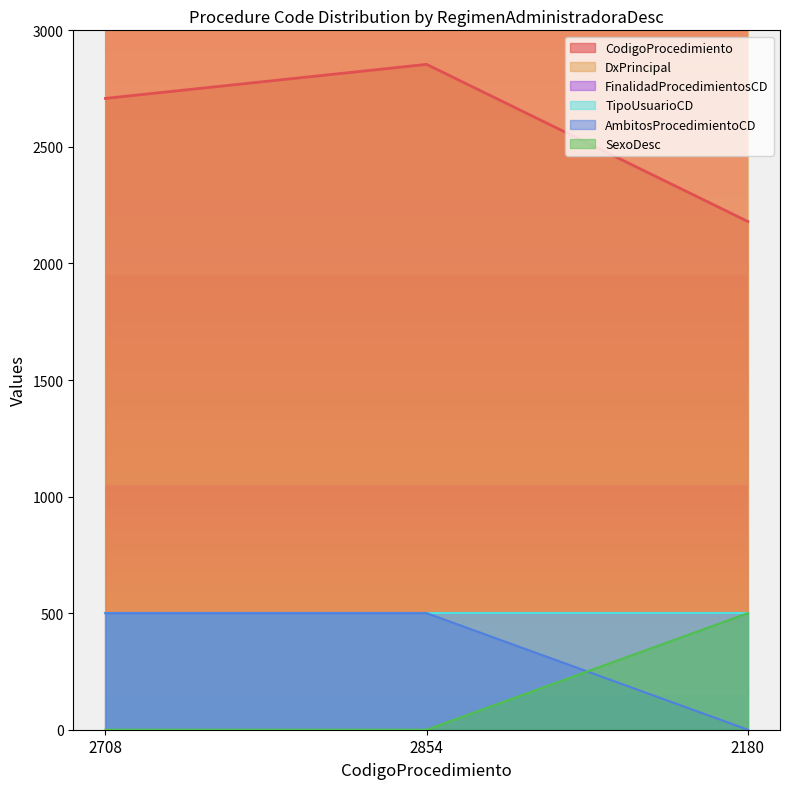

At how many categories does at least one series exceed 1454?

3